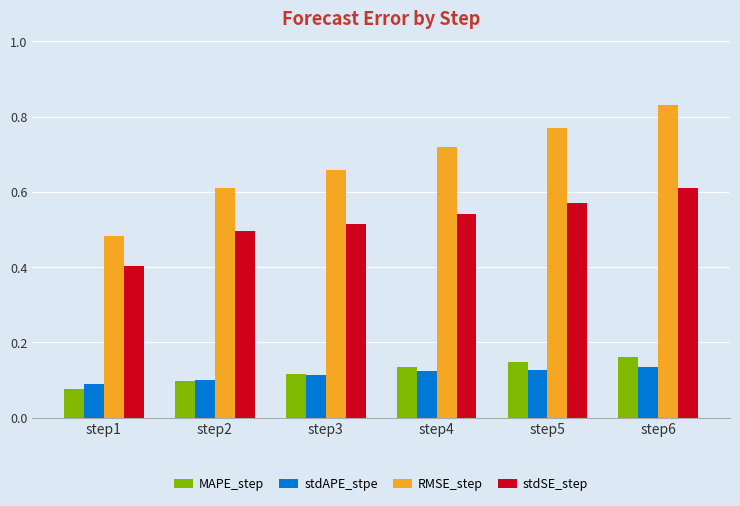

At how many categories does at least one series exceed 0?

6